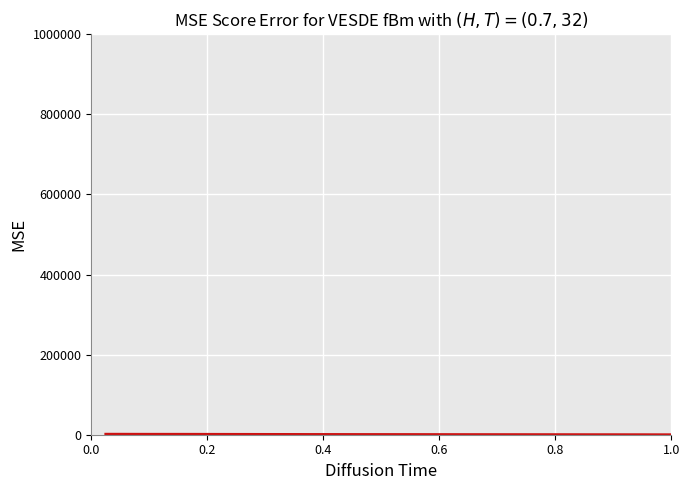

Is this an area chart (filled region under the line)?

No